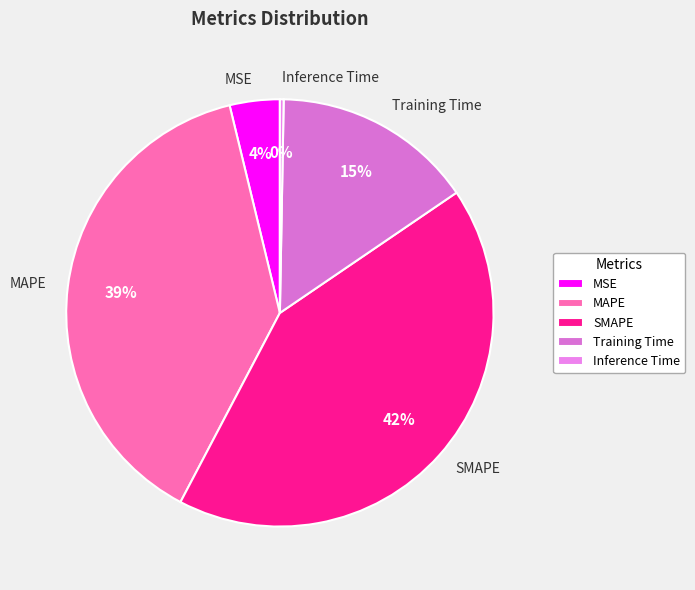

To the nearest percent, what is the difference between the Inference Time and Training Time slice percentages?

15%